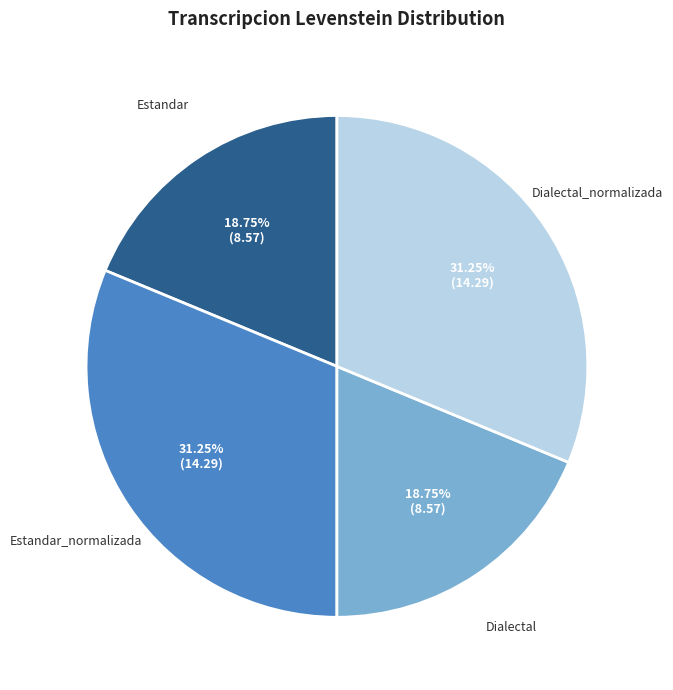

How many segments does this pie chart have?

4